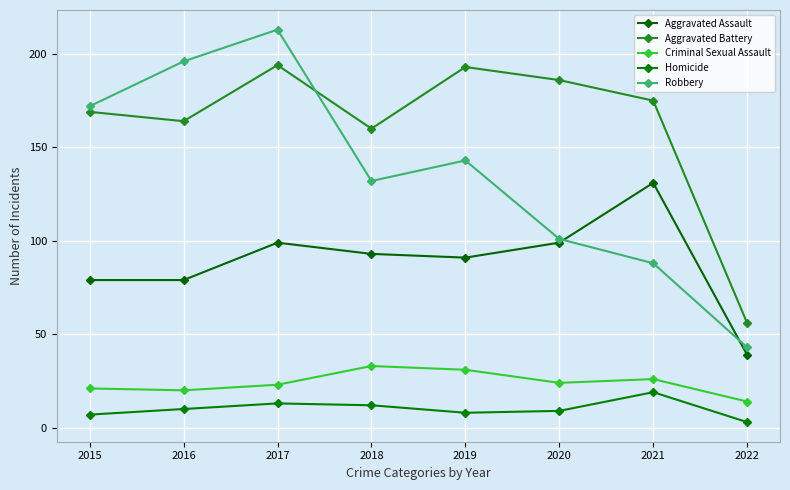

What is the value of the Homicide point at the 4th from the left?

12